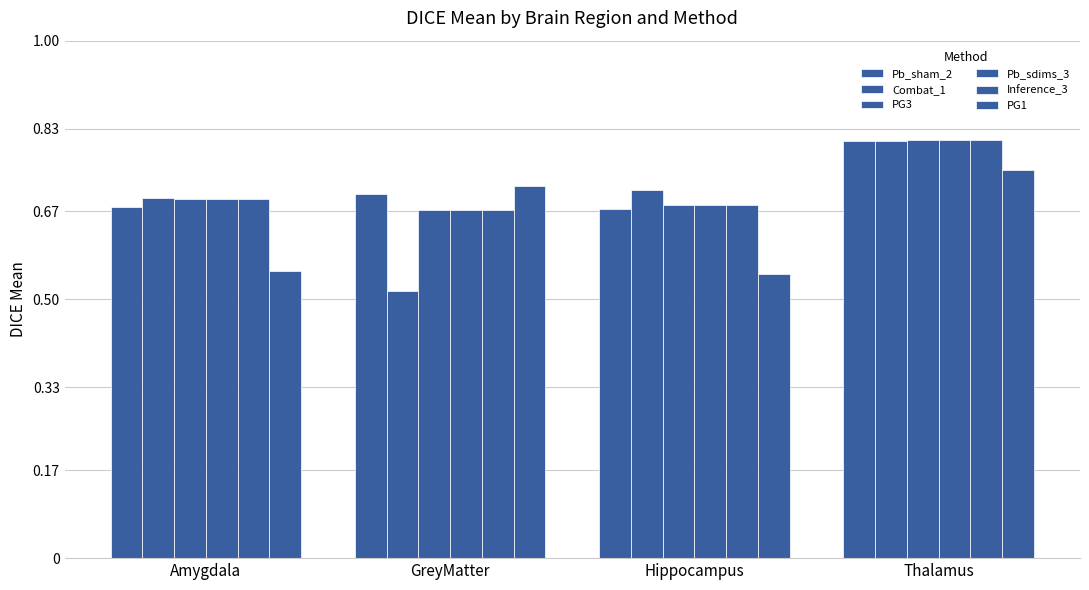

How many bars are there in total?

24